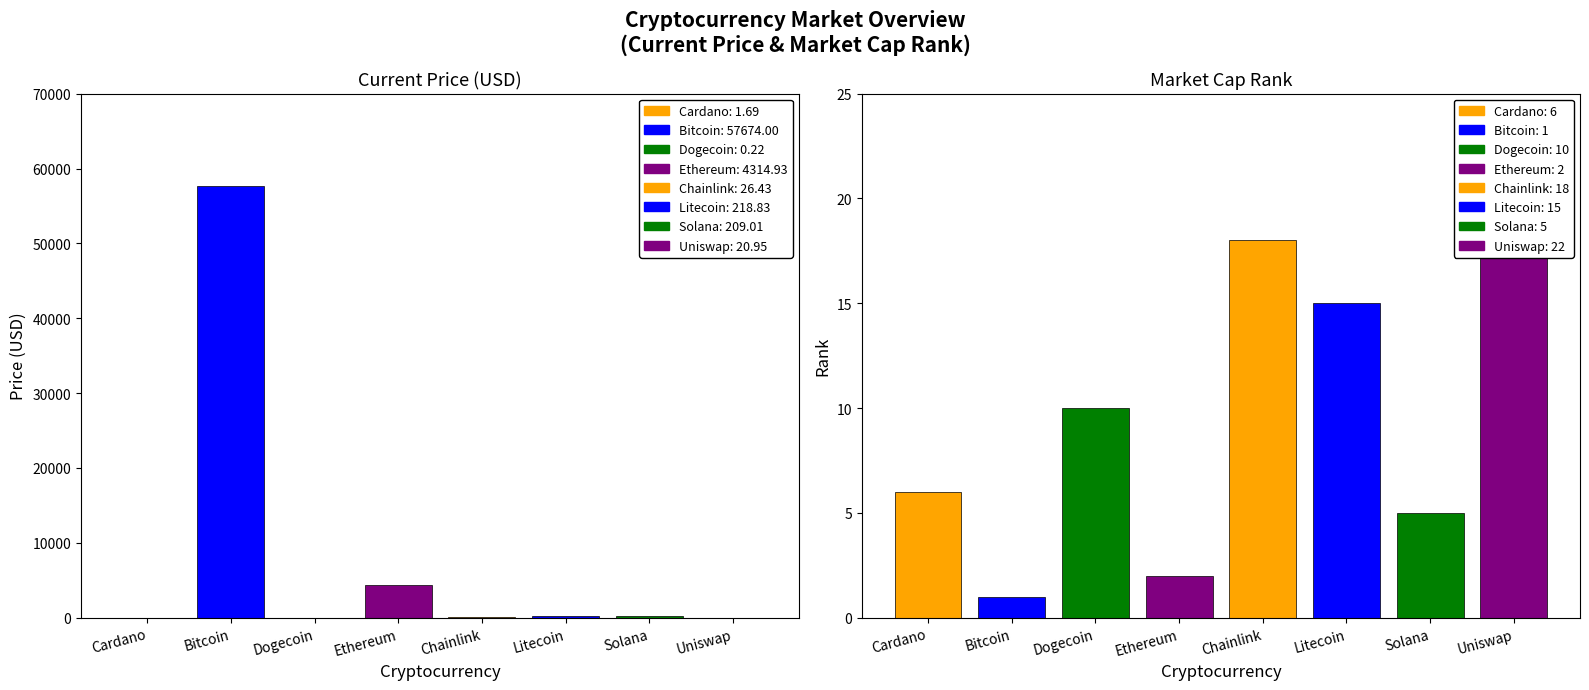

What is the sum of the market_cap_rank values at Chainlink and Ethereum?

20.0